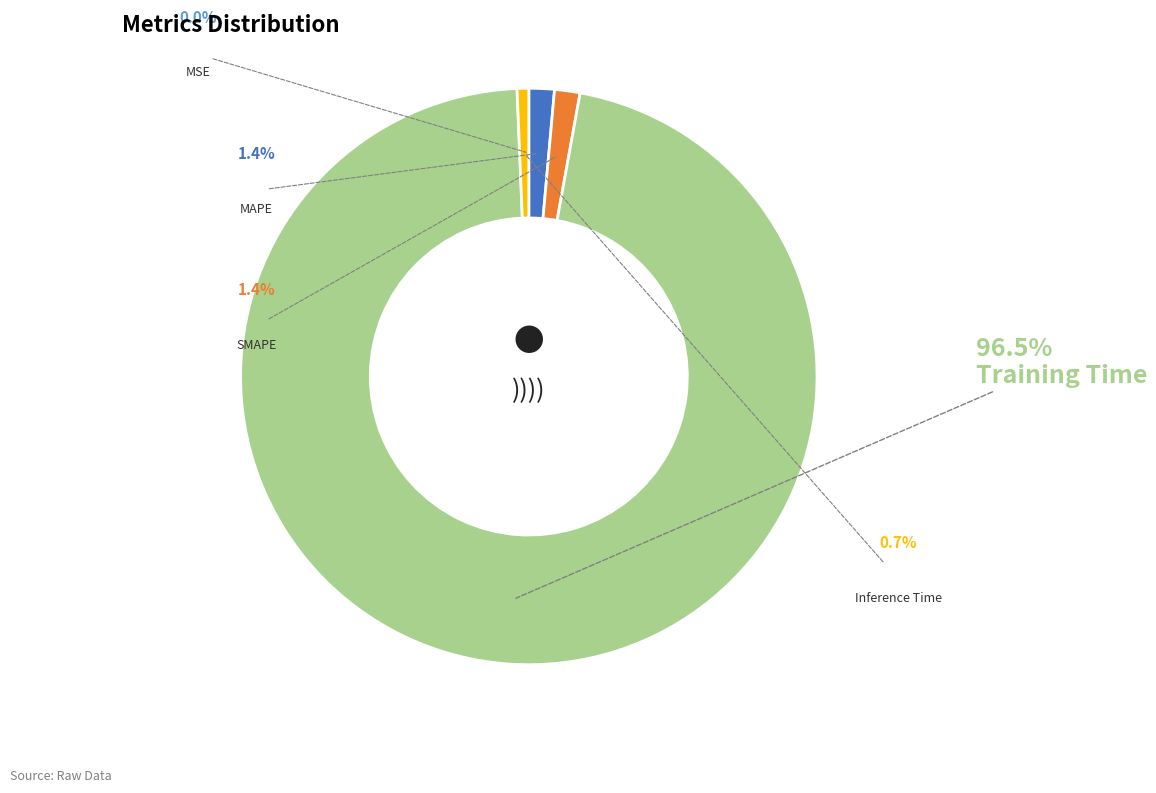

What is the total percentage of MAPE and MSE?

1.4%